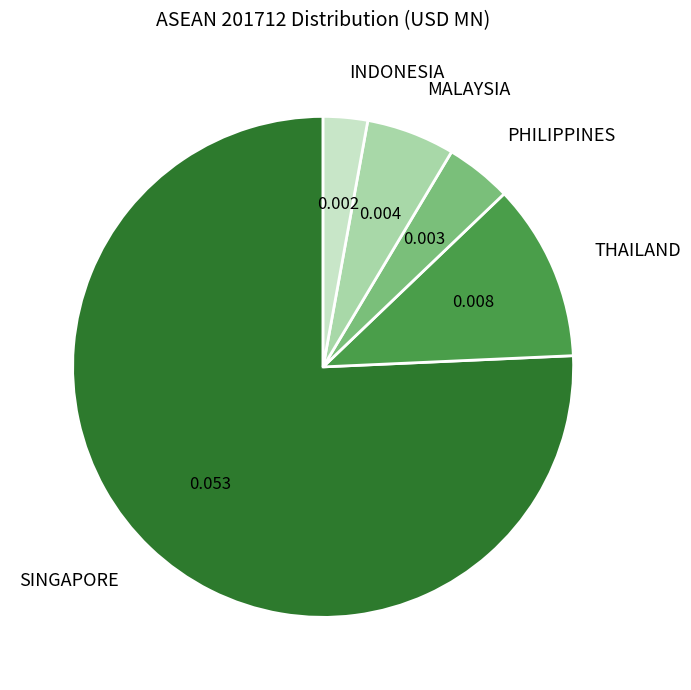

How many slices are in this pie chart?

5